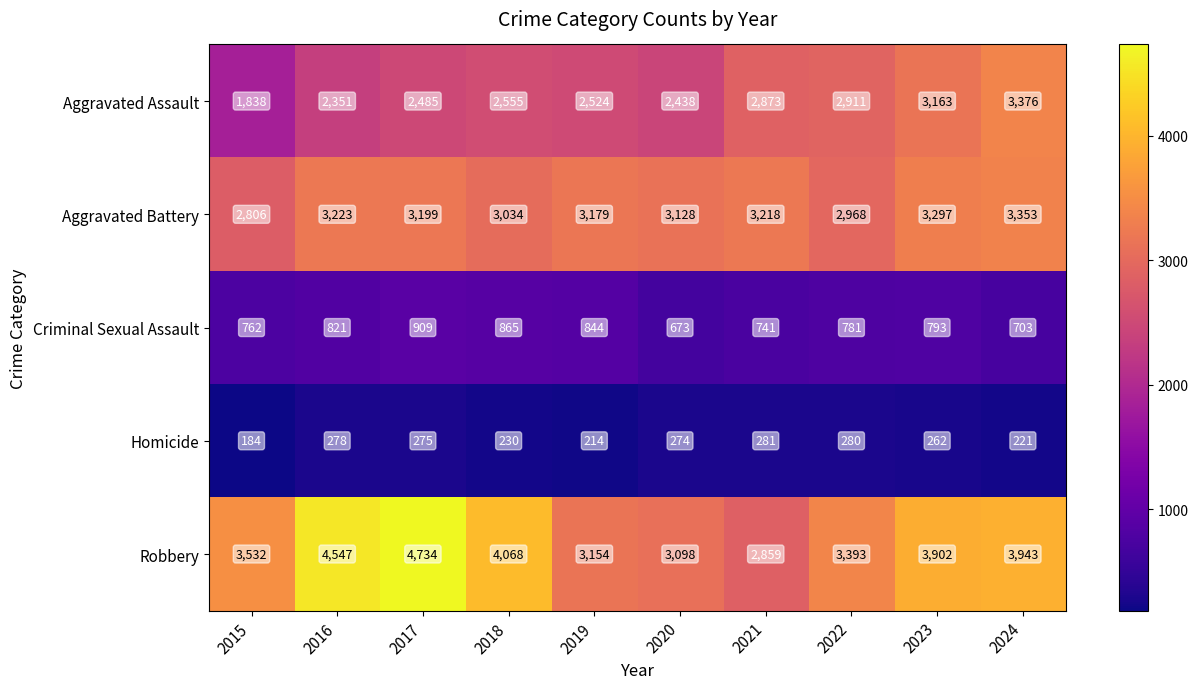

The Homicide series shows 274 at 2020. True or false?

True